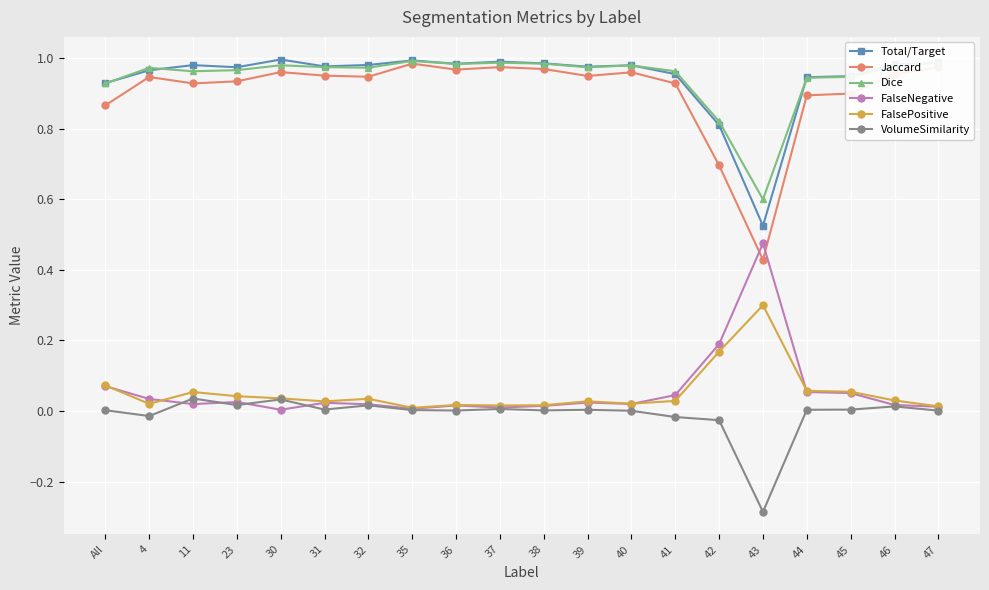

True or false: VolumeSimilarity and Jaccard intersect in this chart.

False